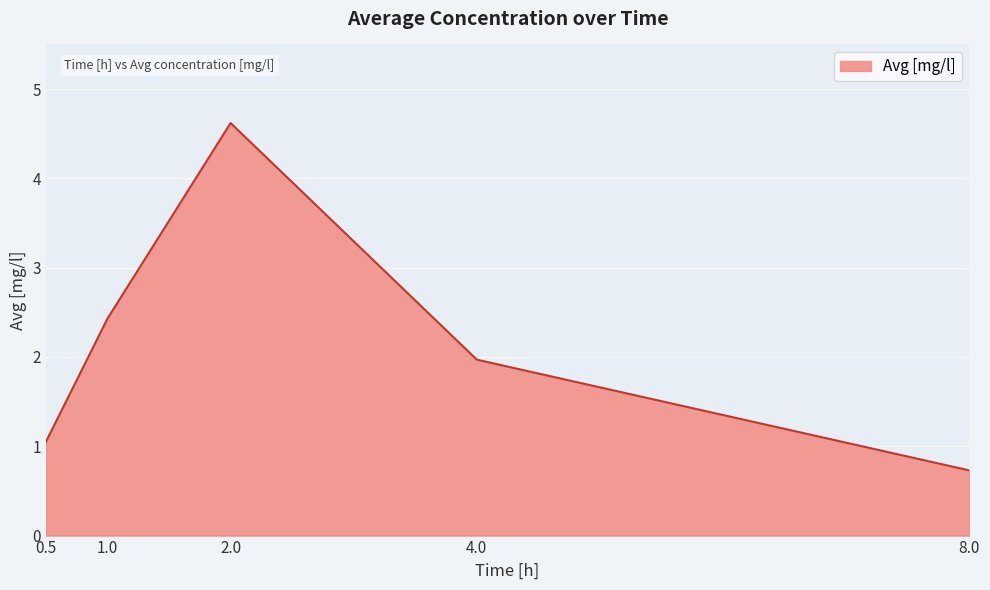

The value at 1.0 is 3.9. True or false?

False